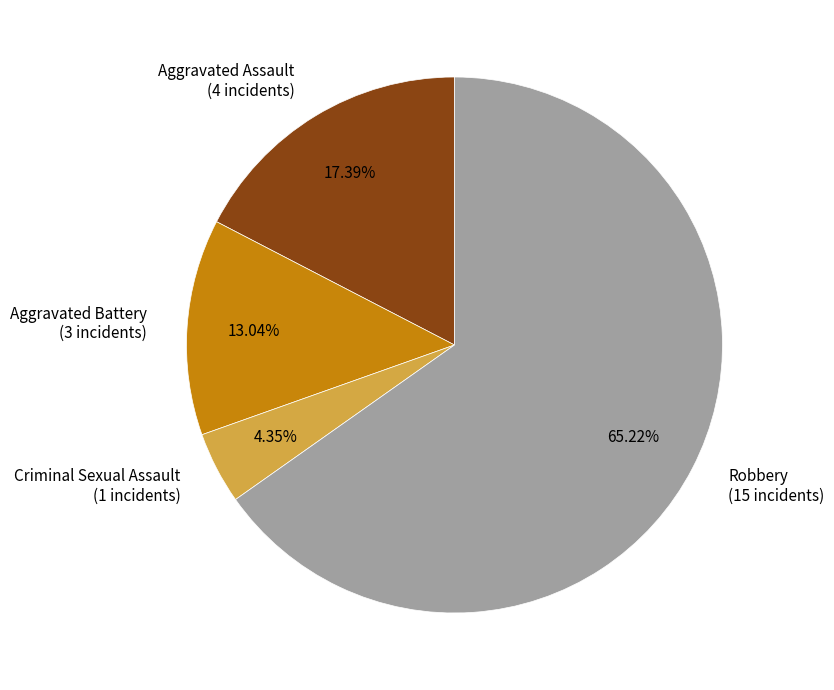

Is the sum of Aggravated Battery (3 incidents) and Robbery (15 incidents) greater than half?

Yes